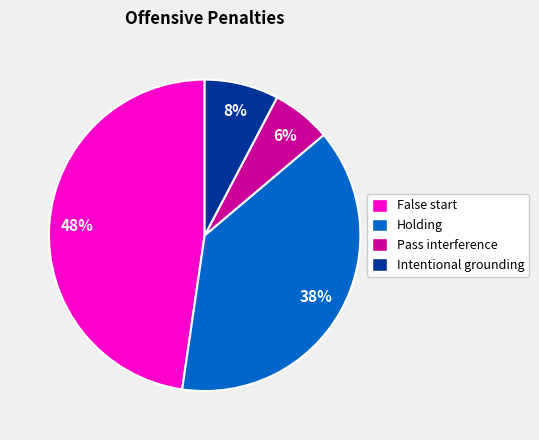

To the nearest percent, what is the difference between the False start and Intentional grounding slice percentages?

40%